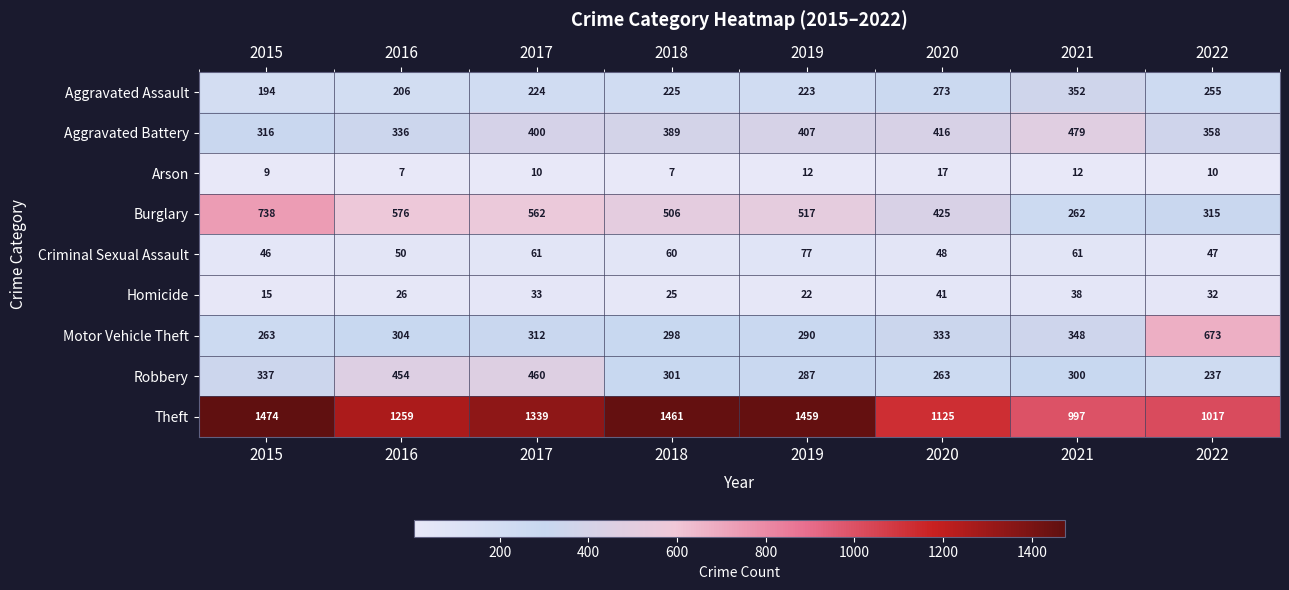

What is the average value of the Aggravated Battery series?

388